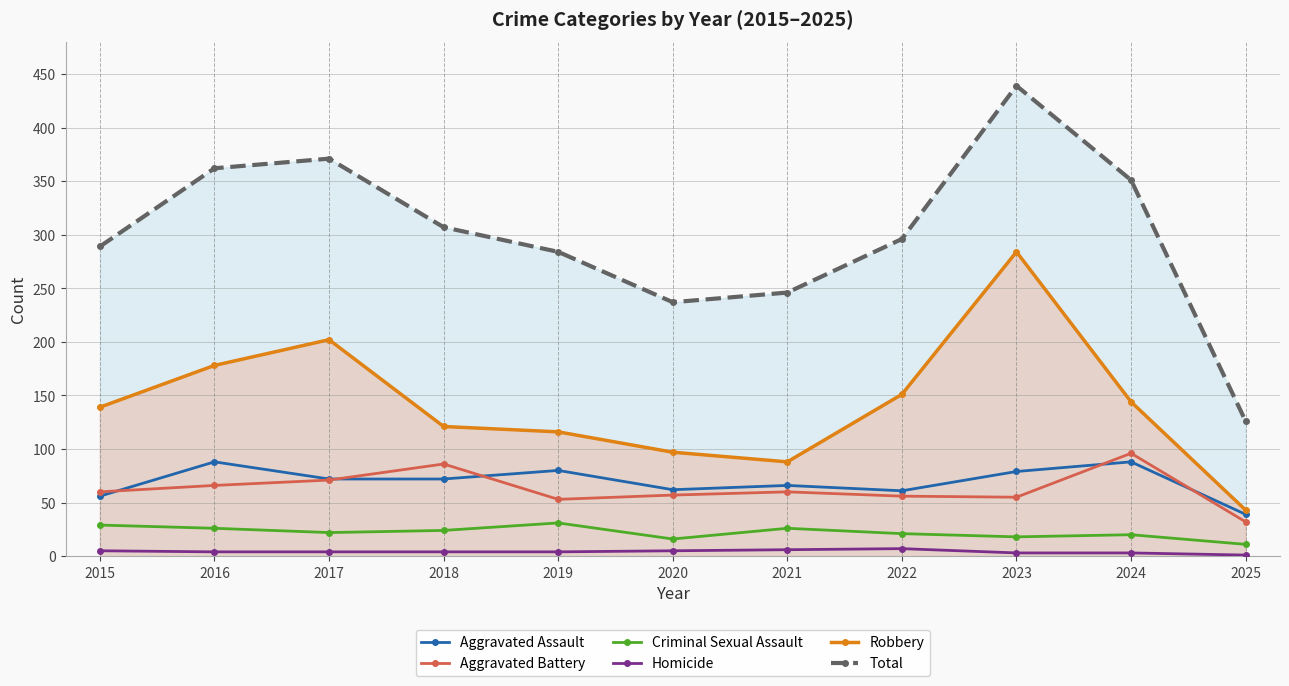

Which has a higher value, 2016 or 2024?

2016